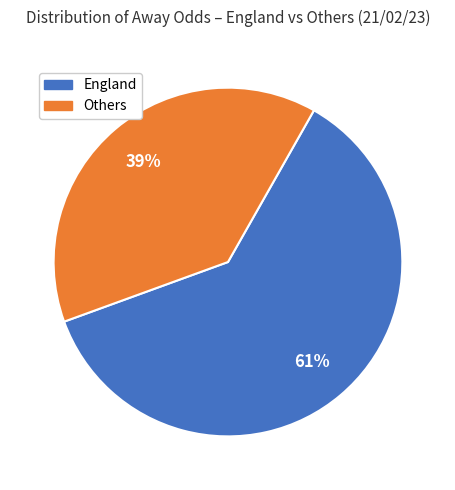

Is there a majority slice in this chart?

Yes